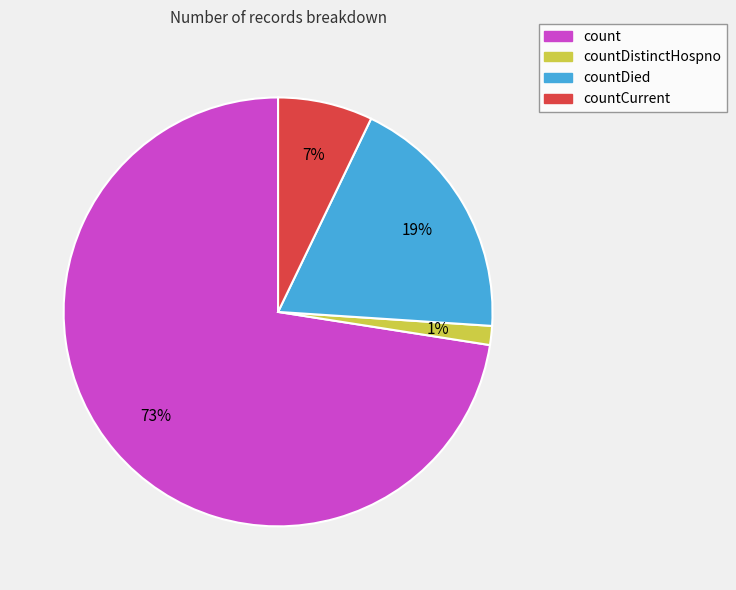

To the nearest percent, what percentage of the pie is count?

73%